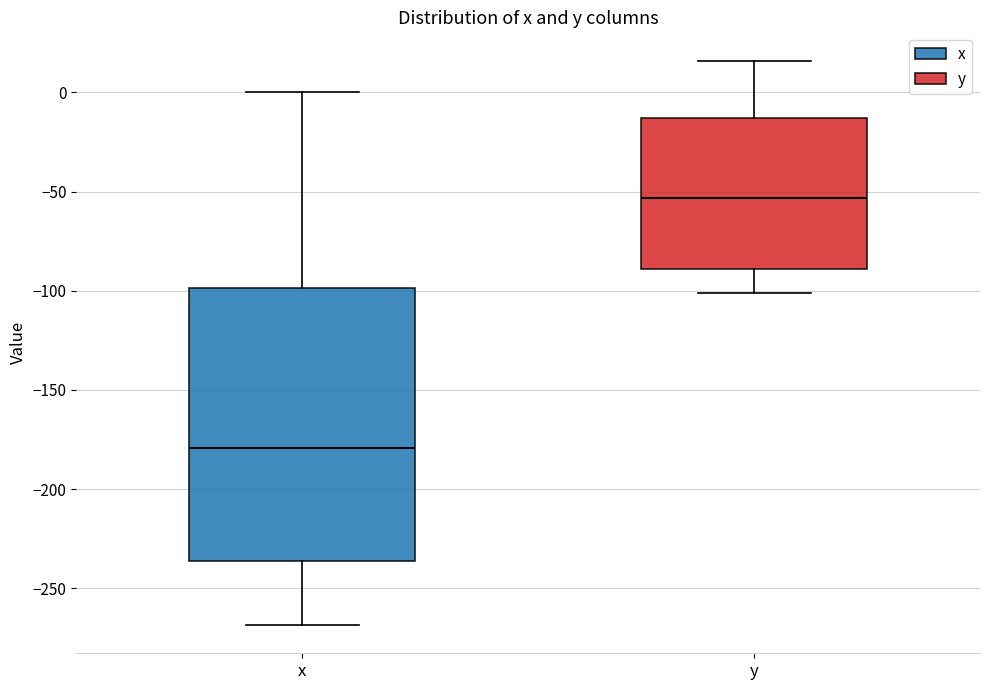

Which box's median line is the lowest?

x